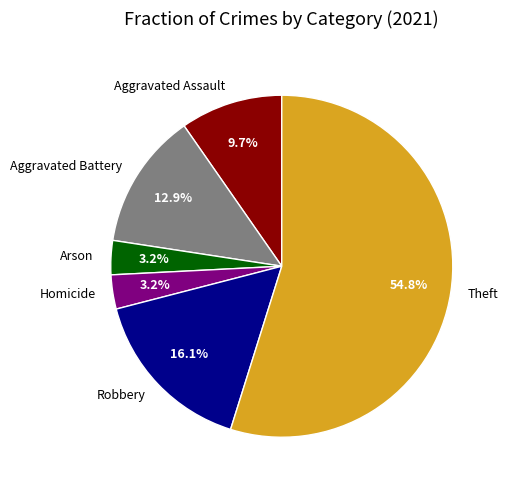

Which category accounts for the majority?

Theft